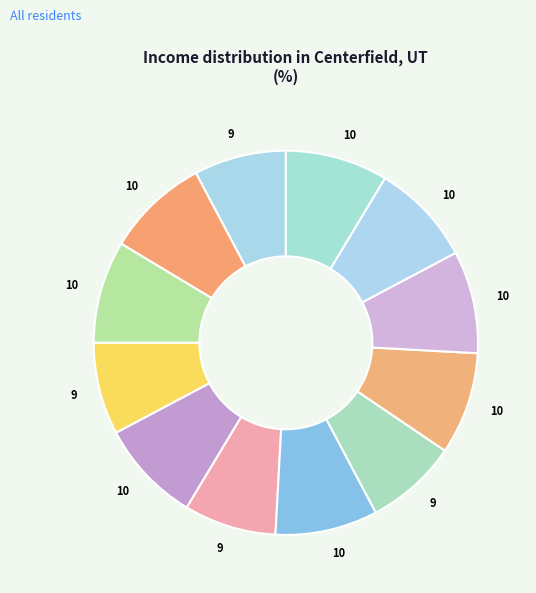

How many segments does this pie chart have?

12